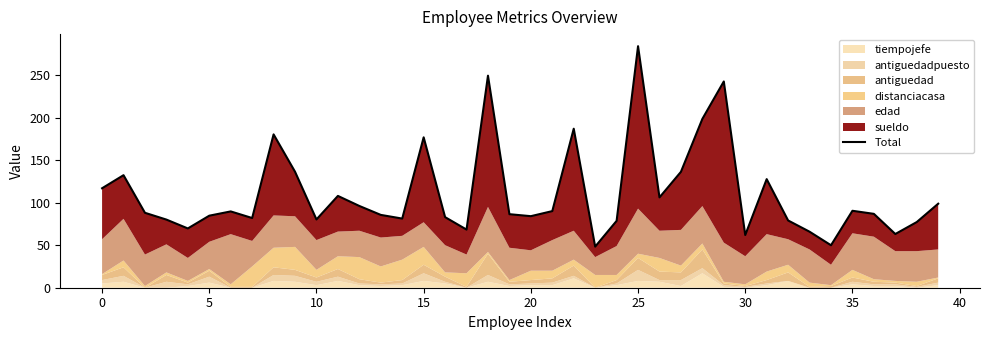

How many lines are shown in the chart?

1